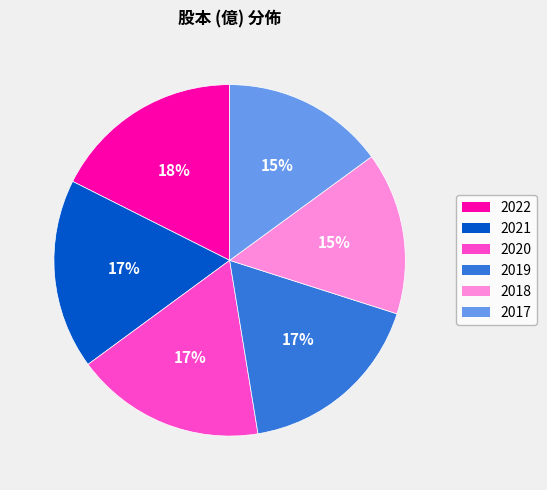

Which has a higher value, 2020 or 2018?

2020